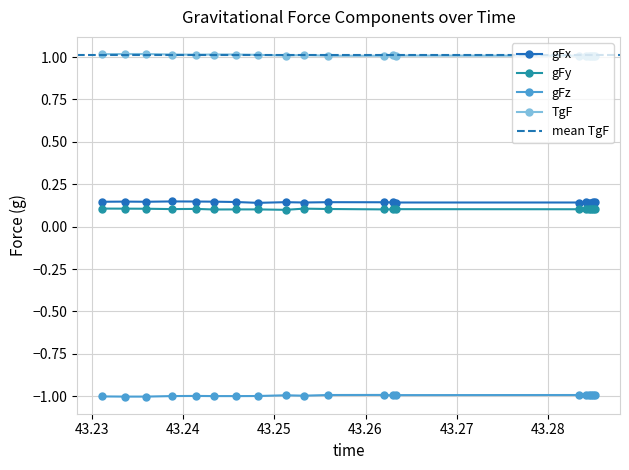

True or false: gFz and gFy cross at least once.

False